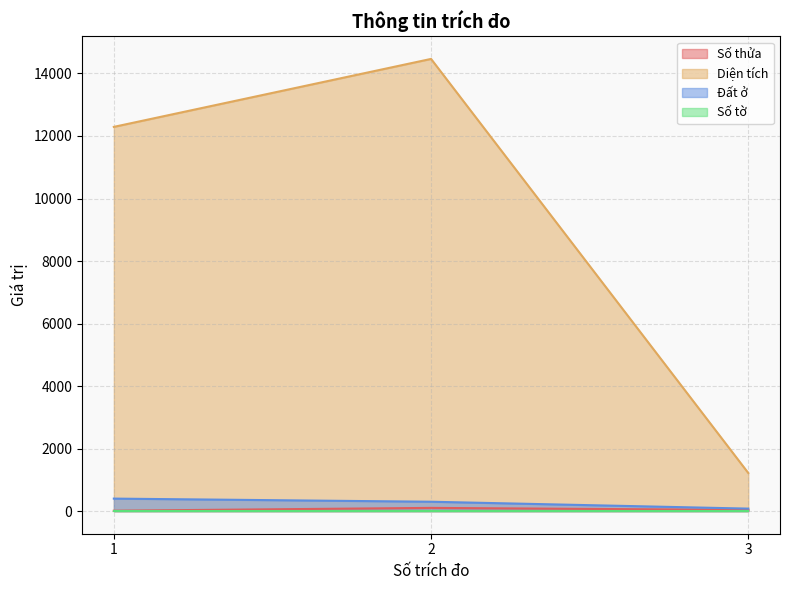

The Số thửa series shows 103.0 at 2. True or false?

True